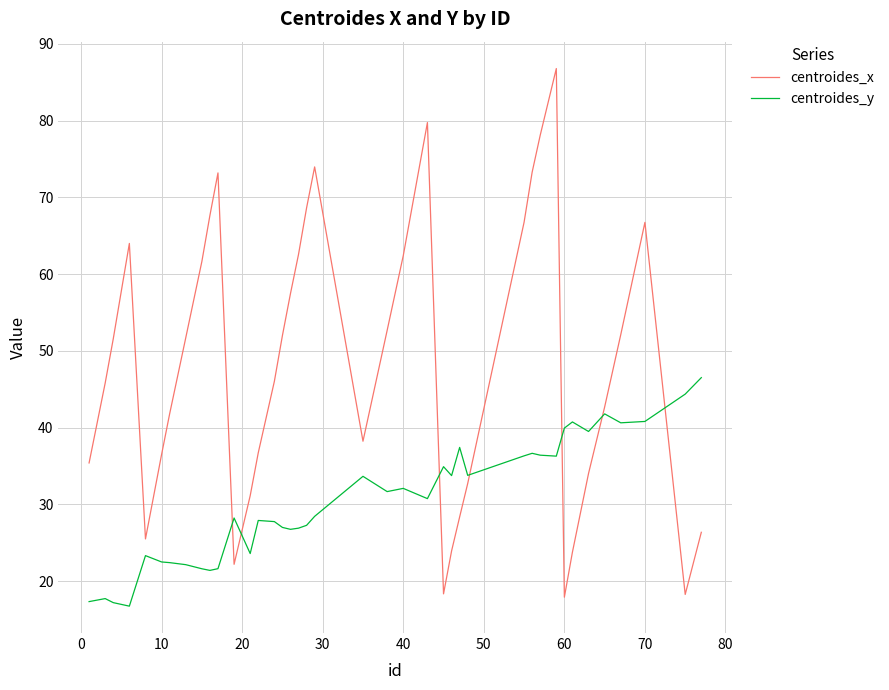

Which series has the largest total across all categories?

centroides_x